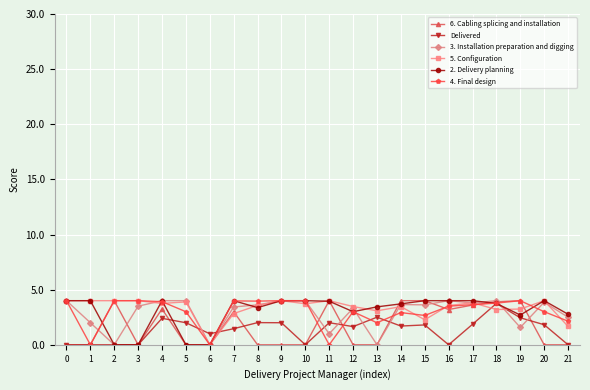

The value of 3. Installation preparation and digging at 12 is 3.3. True or false?

True